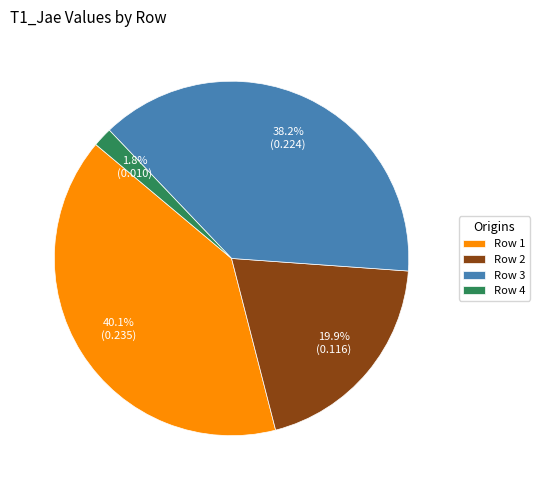

Is Row 4 the majority of the pie?

No